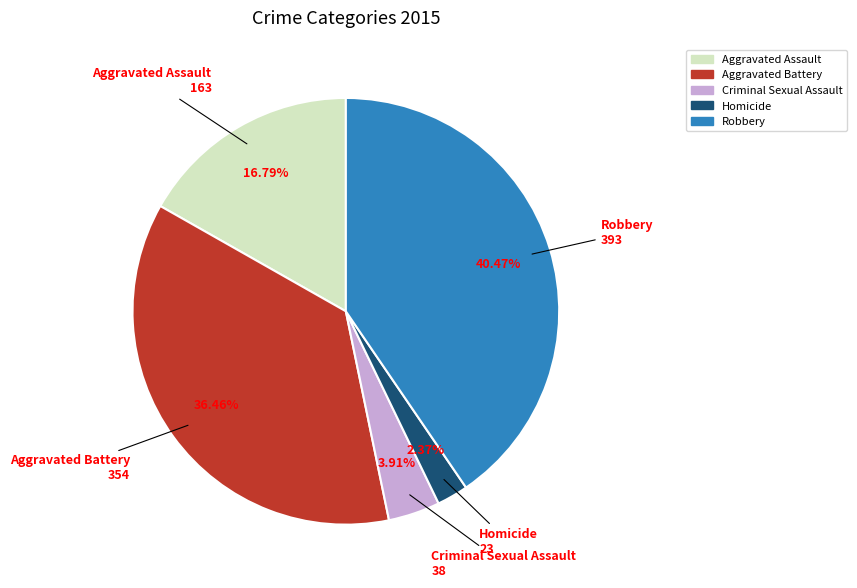

What is the largest slice in the pie chart?

Robbery